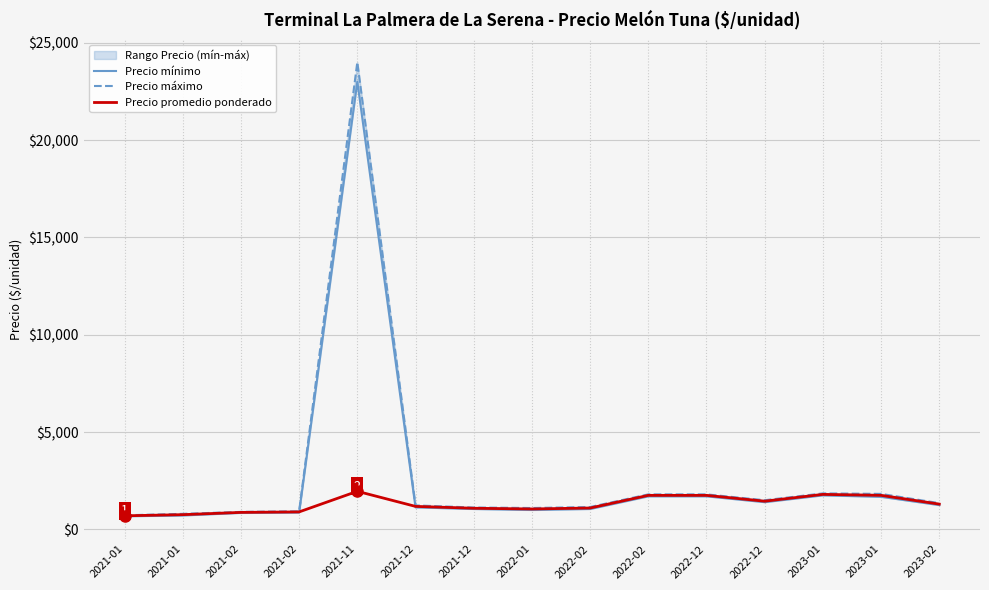

What is the maximum value for Precio promedio ponderado?

1958.0